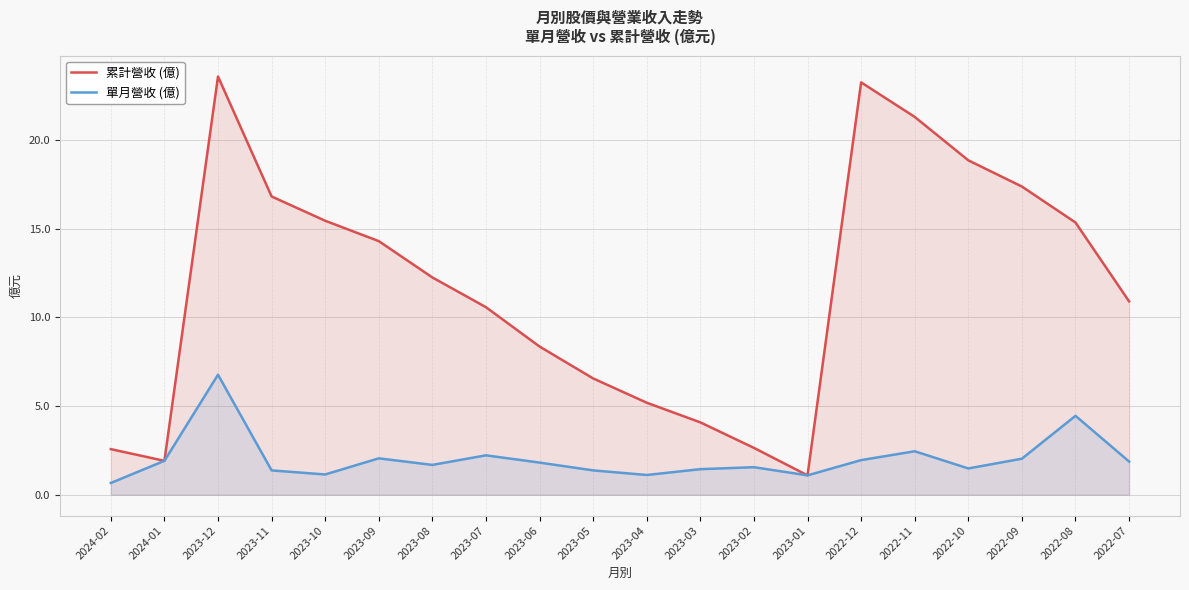

What is the approximate value of 單月營收 (億) at 2024-01?

1.9